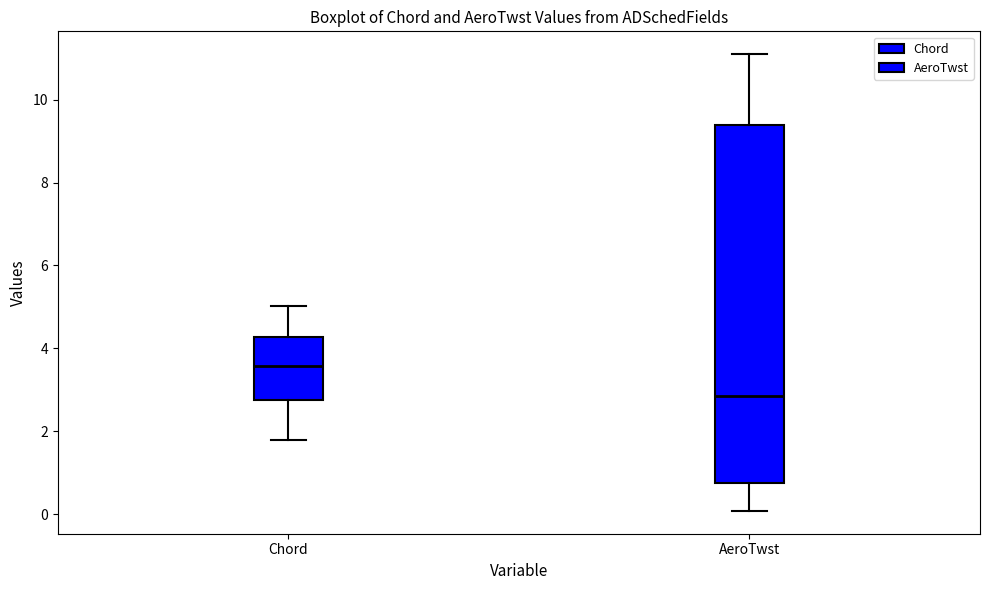

Which box's median line is the highest?

Chord